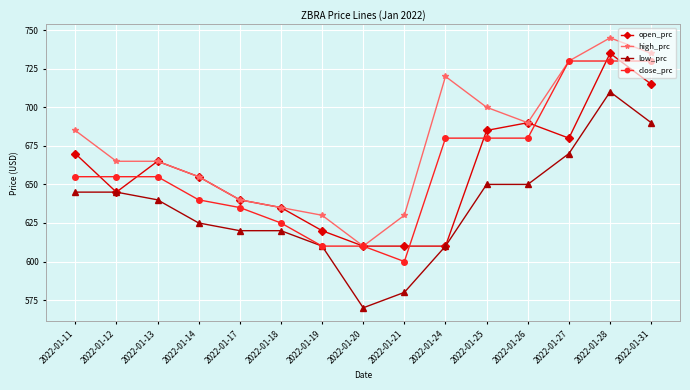

Is it true that high_prc equals 390 at 2022-01-24?

False